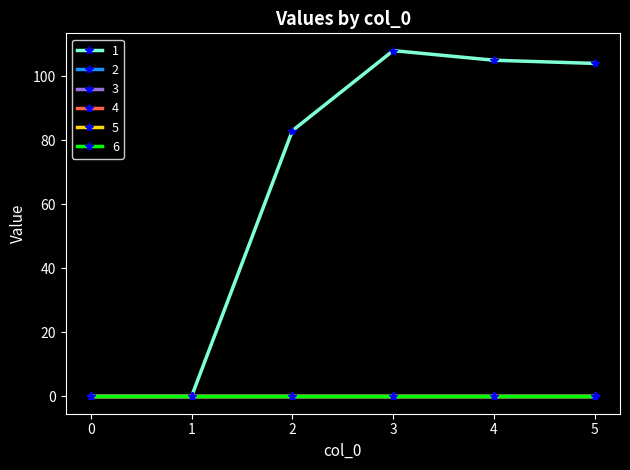

Rank the categories by 6 value from lowest to highest.

0, 1, 2, 3, 4, 5